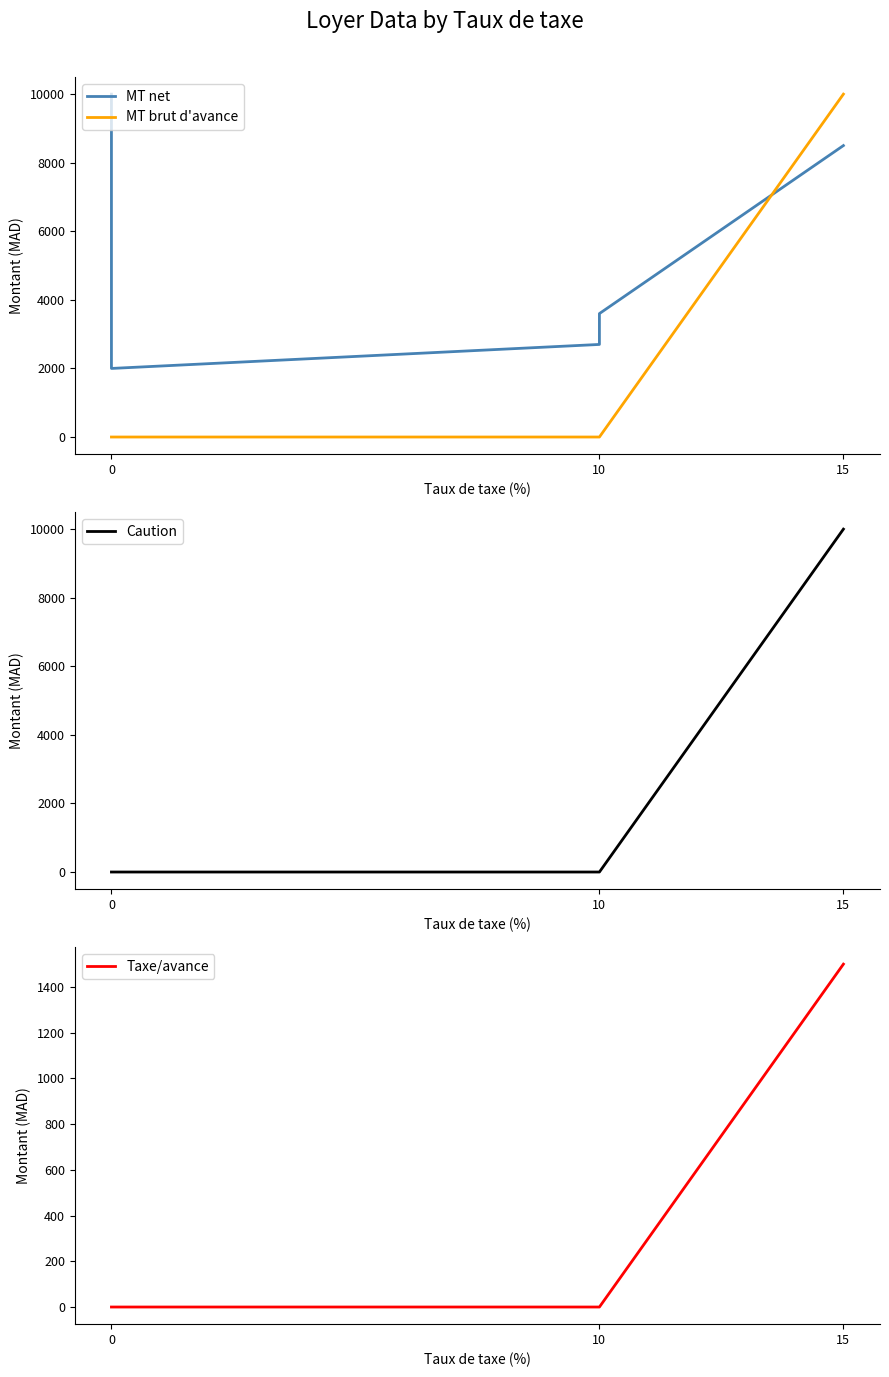

How many data points in MT net are above 3600?

2